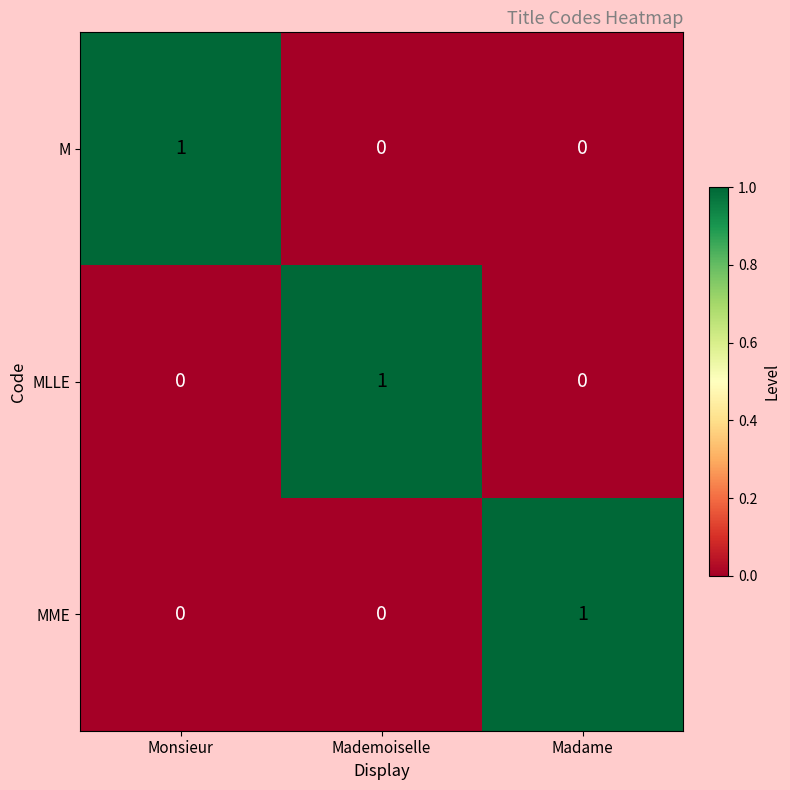

Reading left to right, list all the values displayed in this chart.

M: 1	0	0
MLLE: 0	1	0
MME: 0	0	1